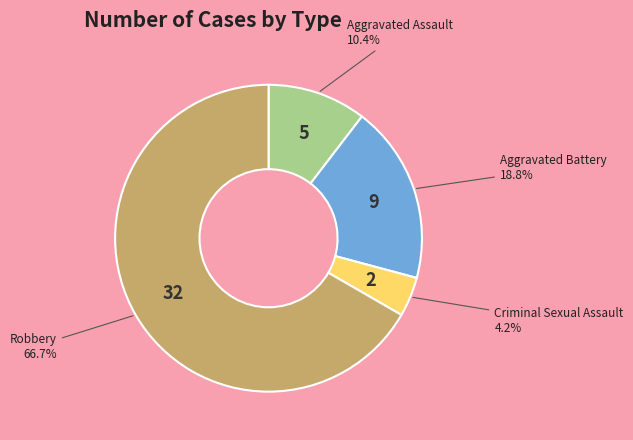

Is there a majority slice in this chart?

Yes